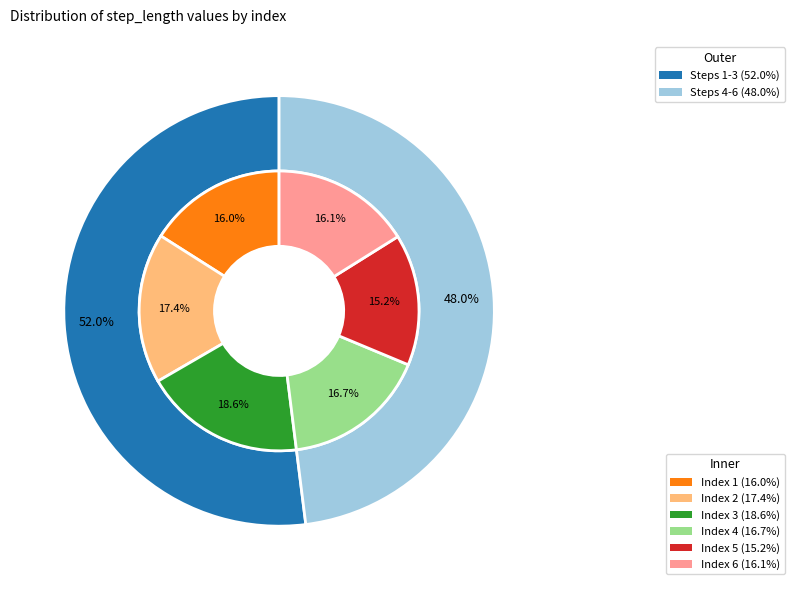

Is there any slice that represents more than half of the pie?

No